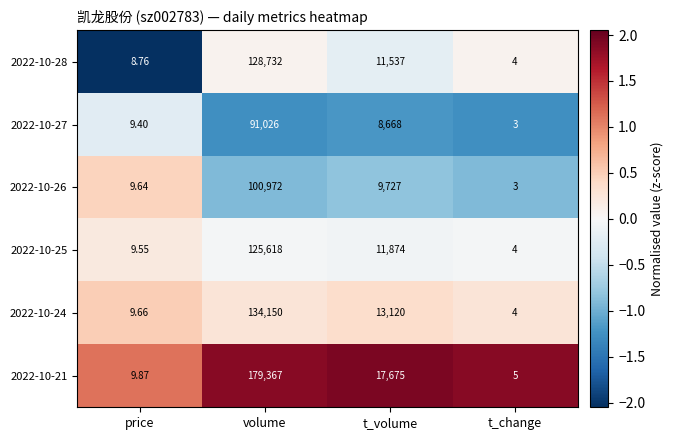

Which label corresponds to the smallest value in the chart?

t_change